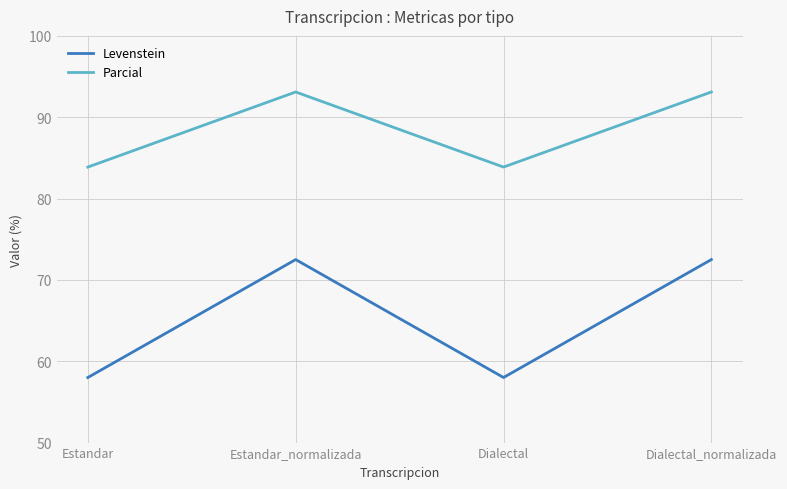

What is the highest value of the Parcial series?

93.1